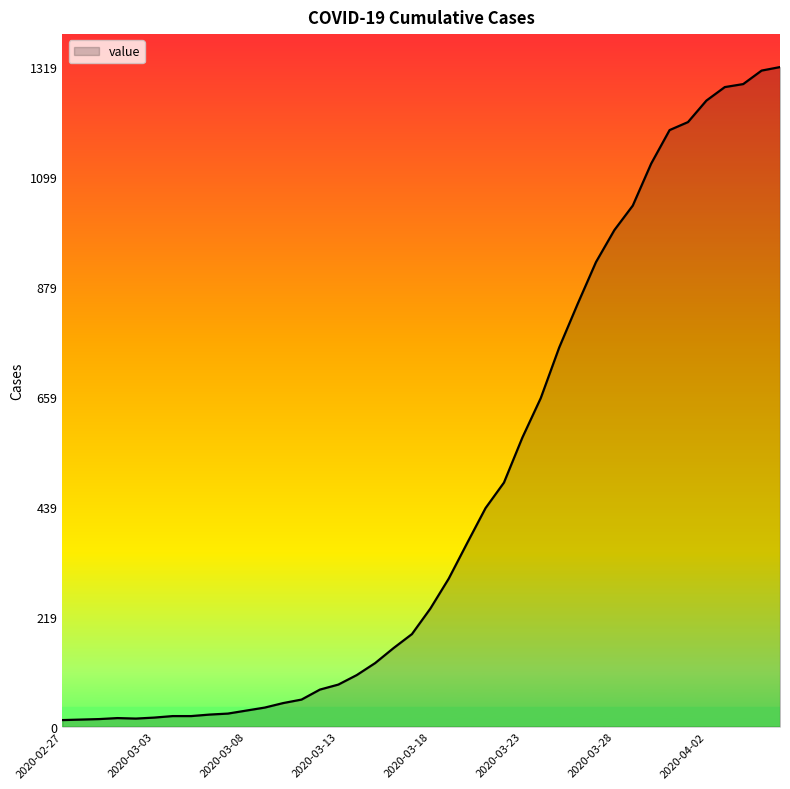

What is the difference between the maximum and minimum values?

1306